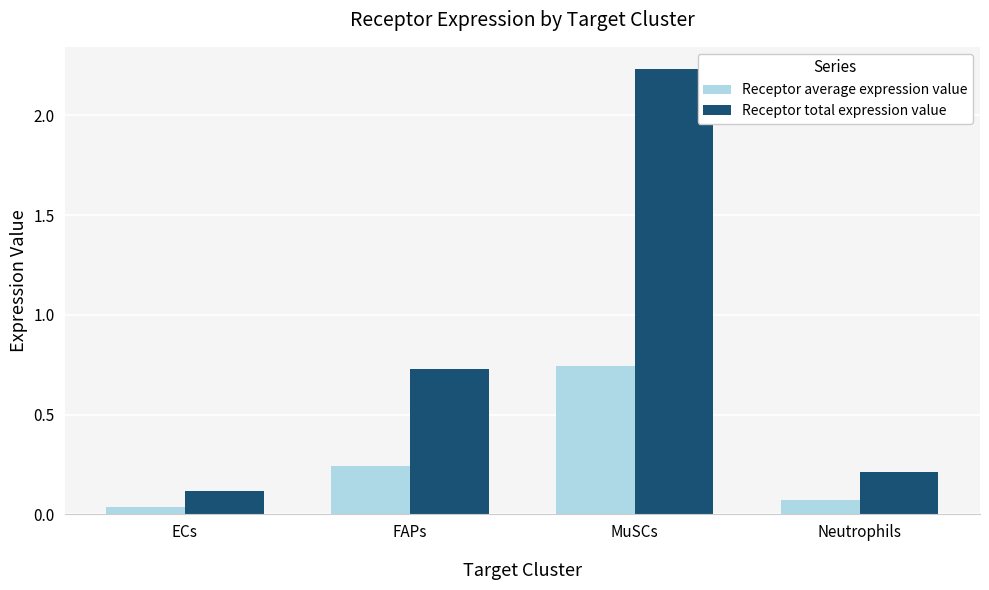

Which series has the largest range (max minus min)?

Receptor total expression value